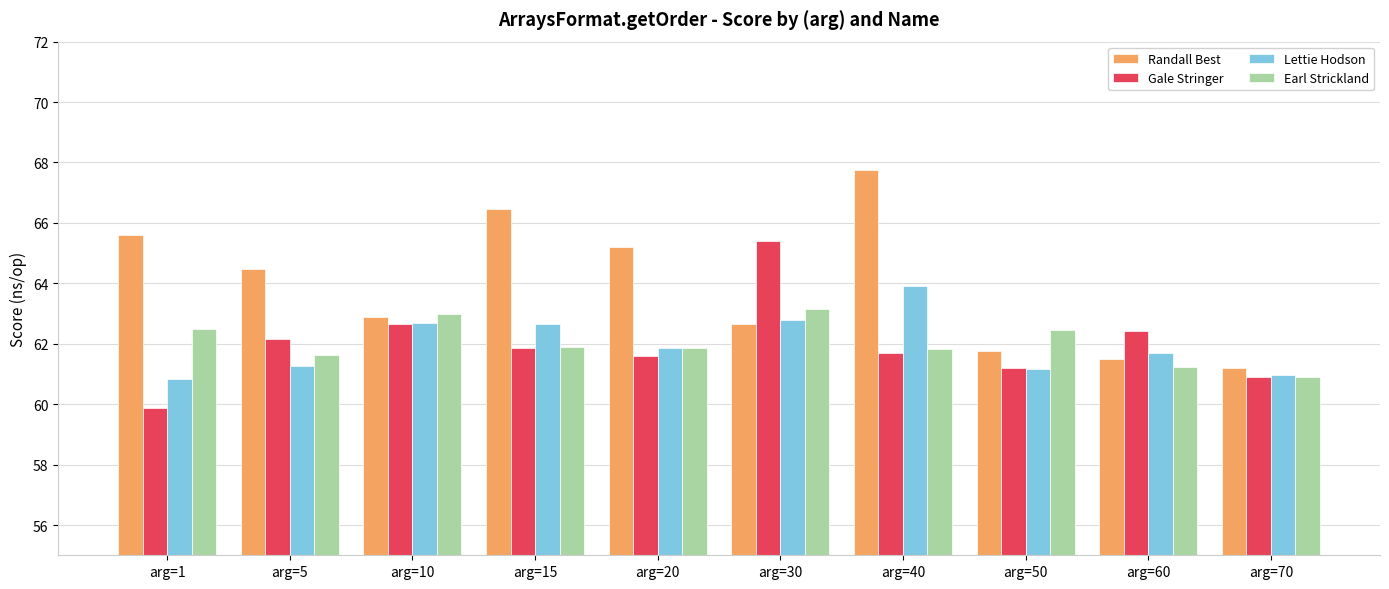

Is it true that Gale Stringer equals 30.1 at arg=30?

False